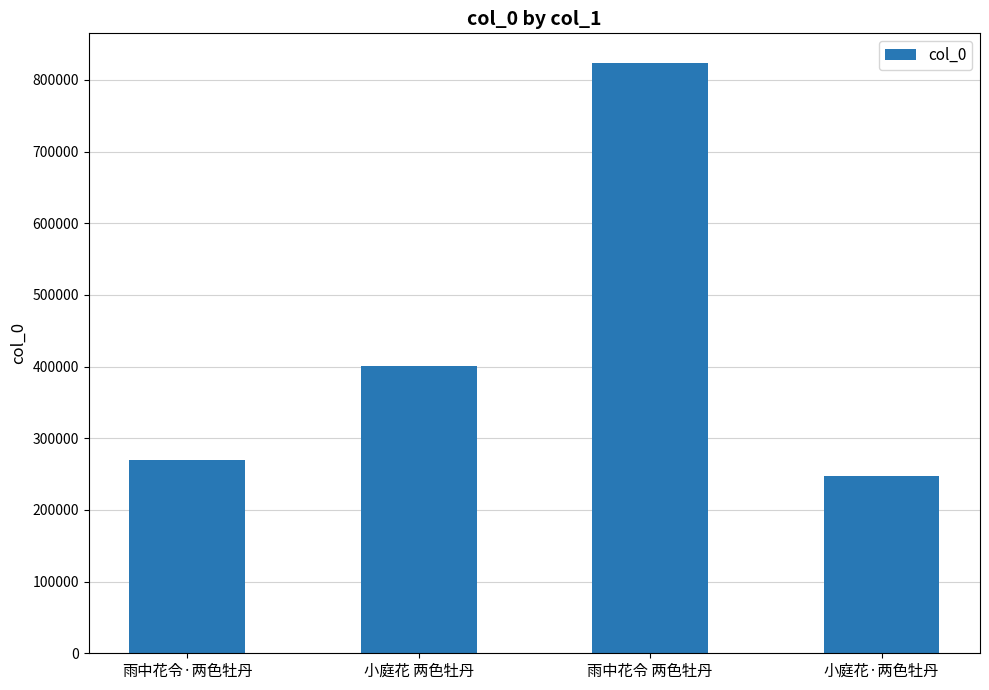

How many data points are less than 400303?

2